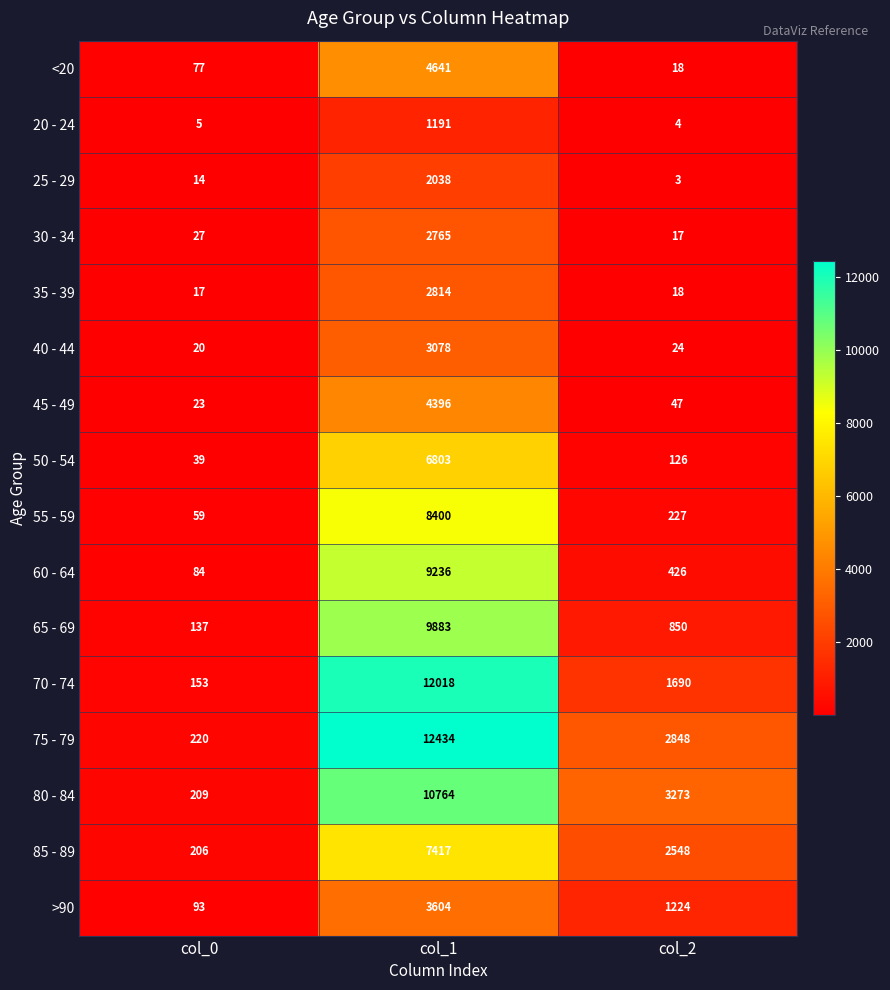

At which category is the sum across all series the highest?

col_1